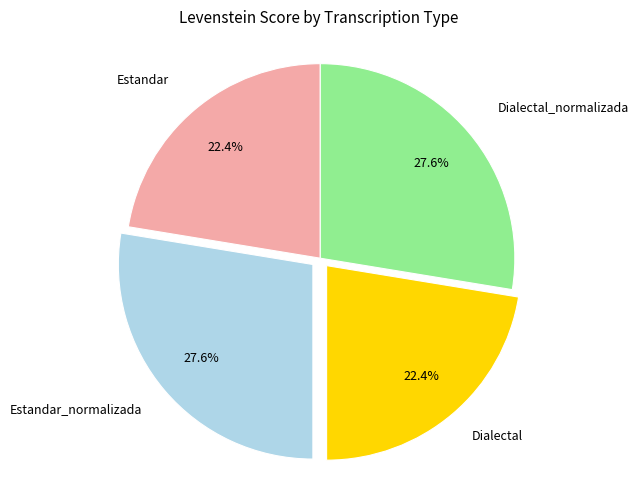

Is there a majority slice in this chart?

No